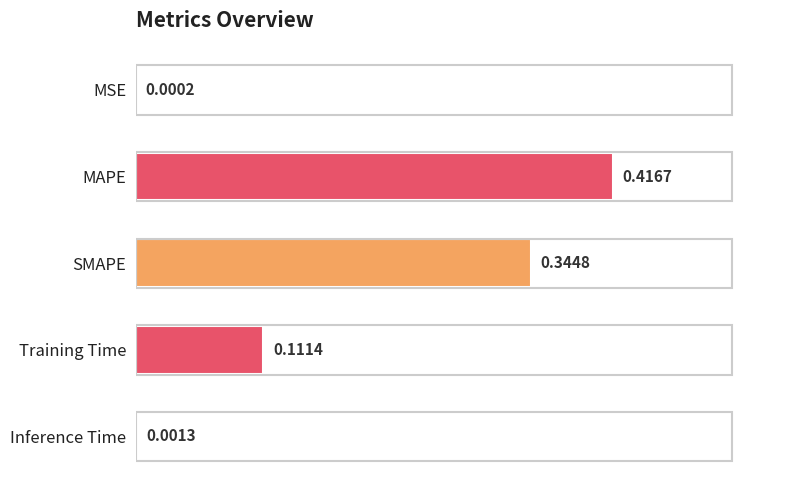

Which label corresponds to the largest value in the chart?

MAPE